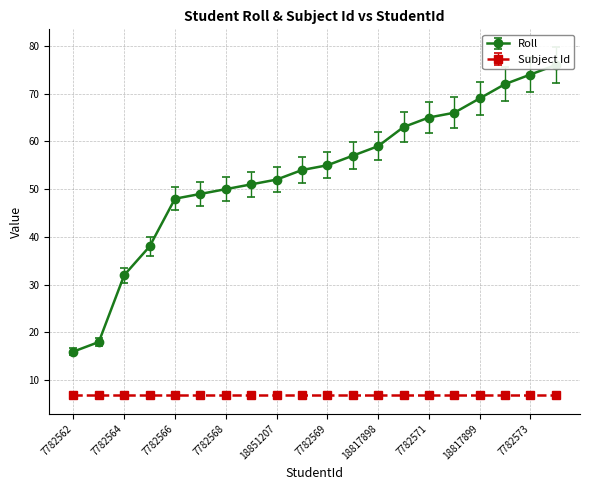

Which category has the lowest value across all series?

7782562